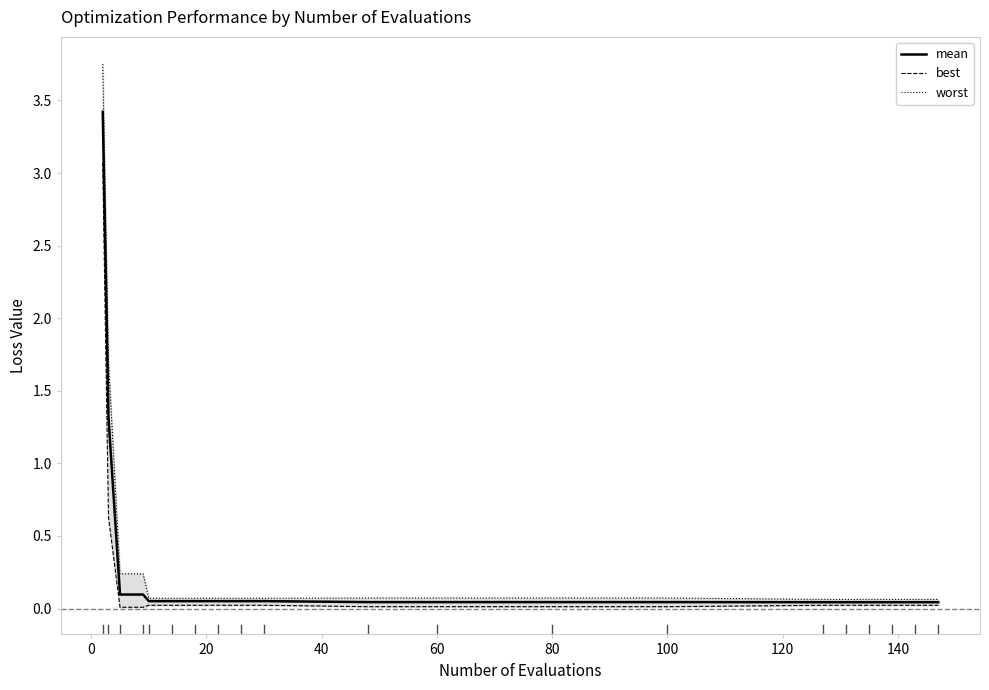

True or false: best and mean cross at least once.

False